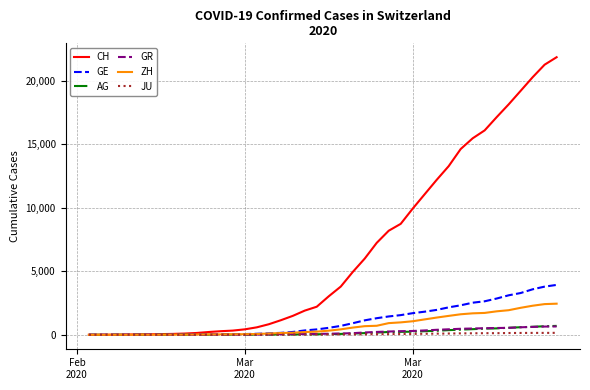

Which series has the largest total across all categories?

CH